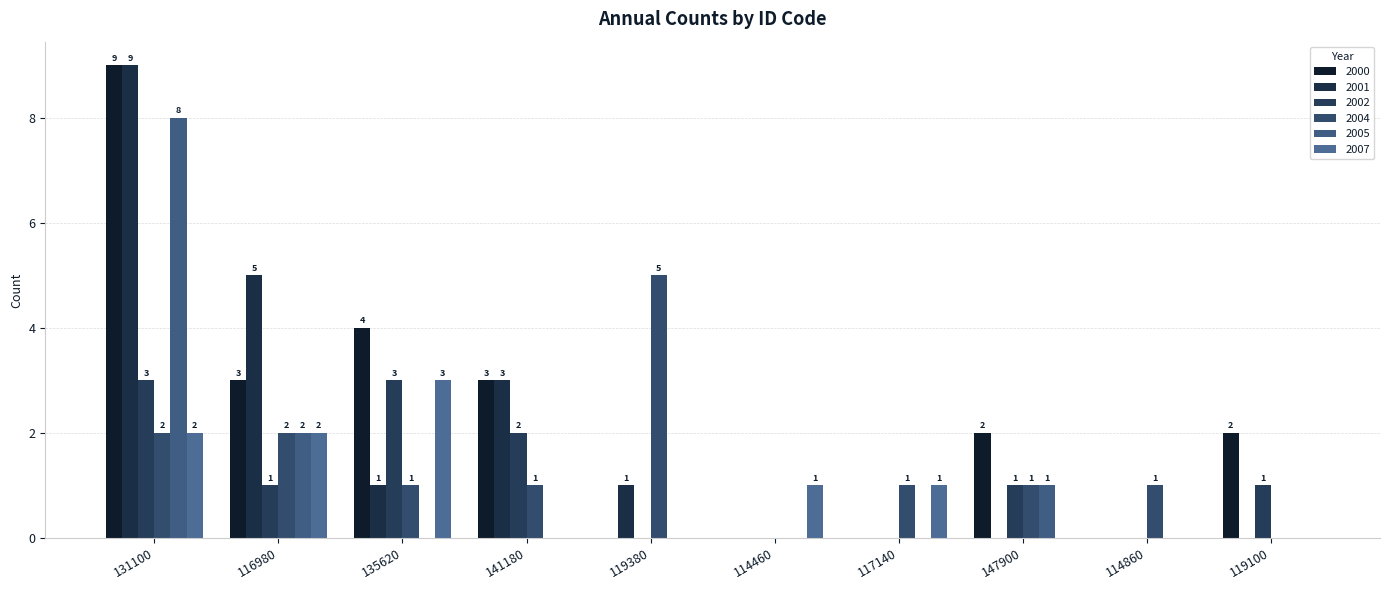

How many distinct data groups are displayed?

6